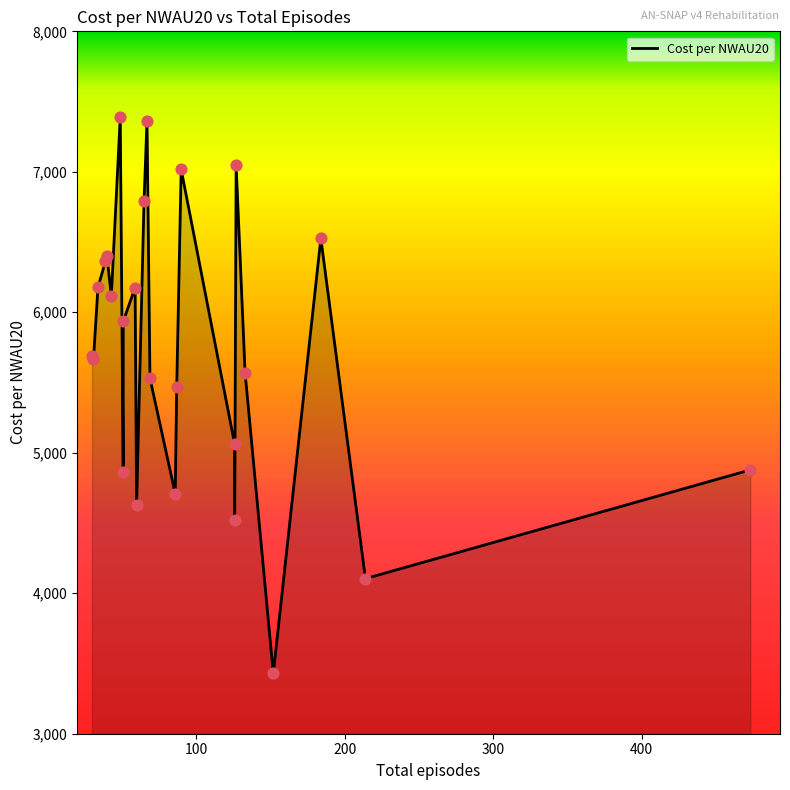

What is the change in value from 87 to 43?

+652